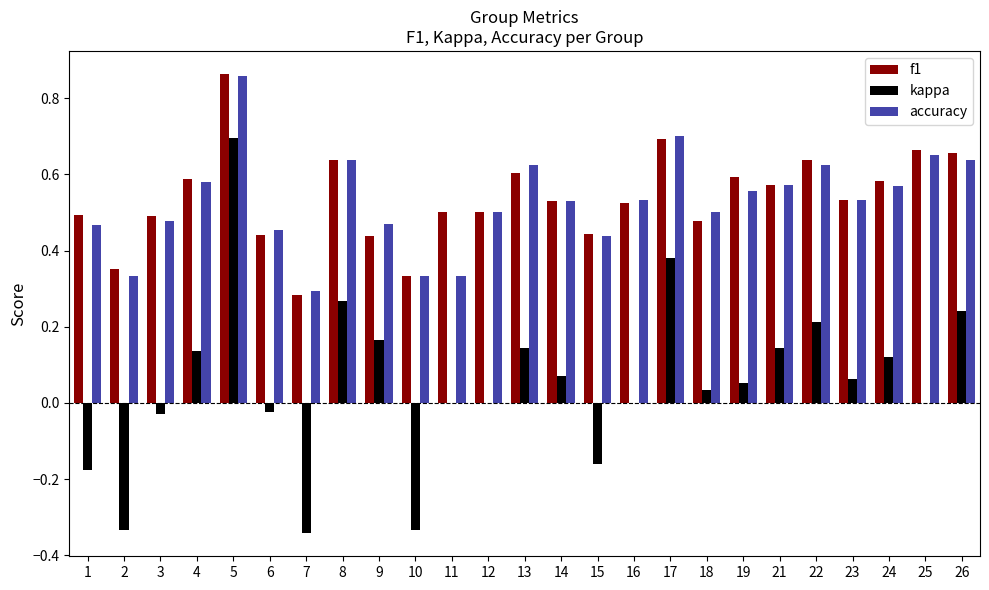

What is the sum of the f1 values at 15 and 5?

1.3